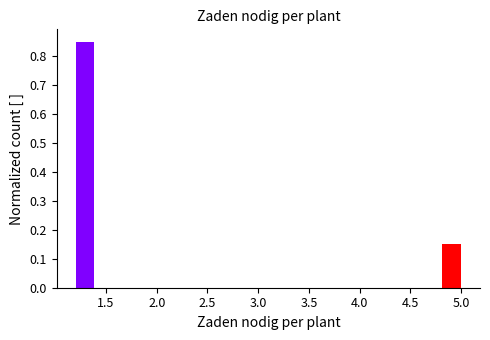

Around what value on the x-axis is the tallest bar? Give the approximate position of its centre, as read against the axis.

1.30